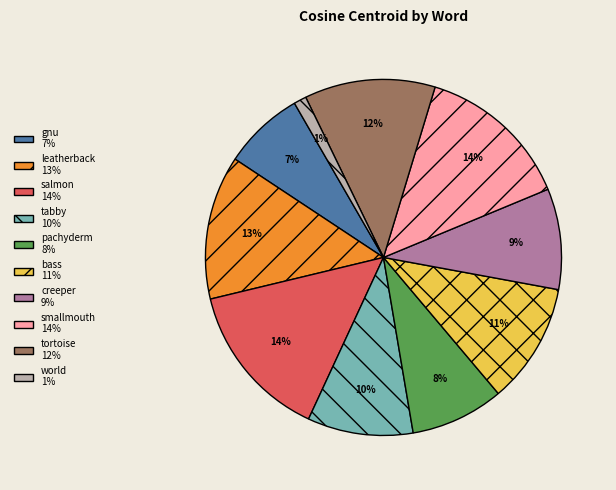

Which has a higher value, bass or tortoise?

tortoise